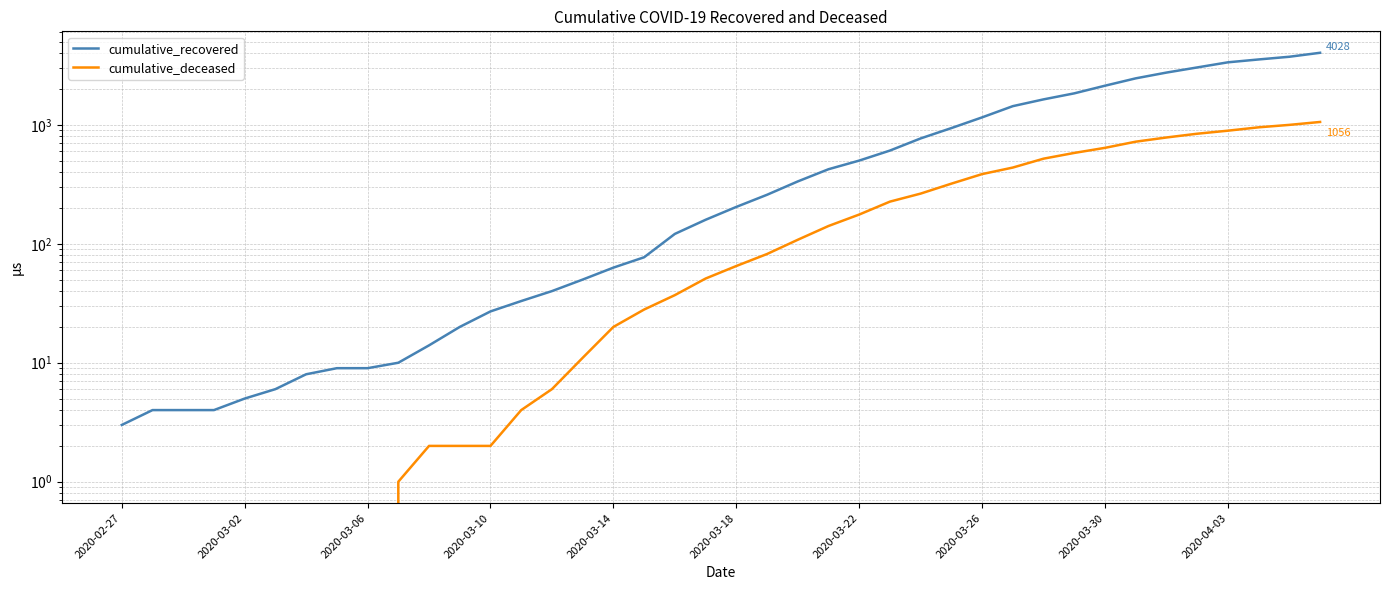

Count the number of data series in this chart.

2